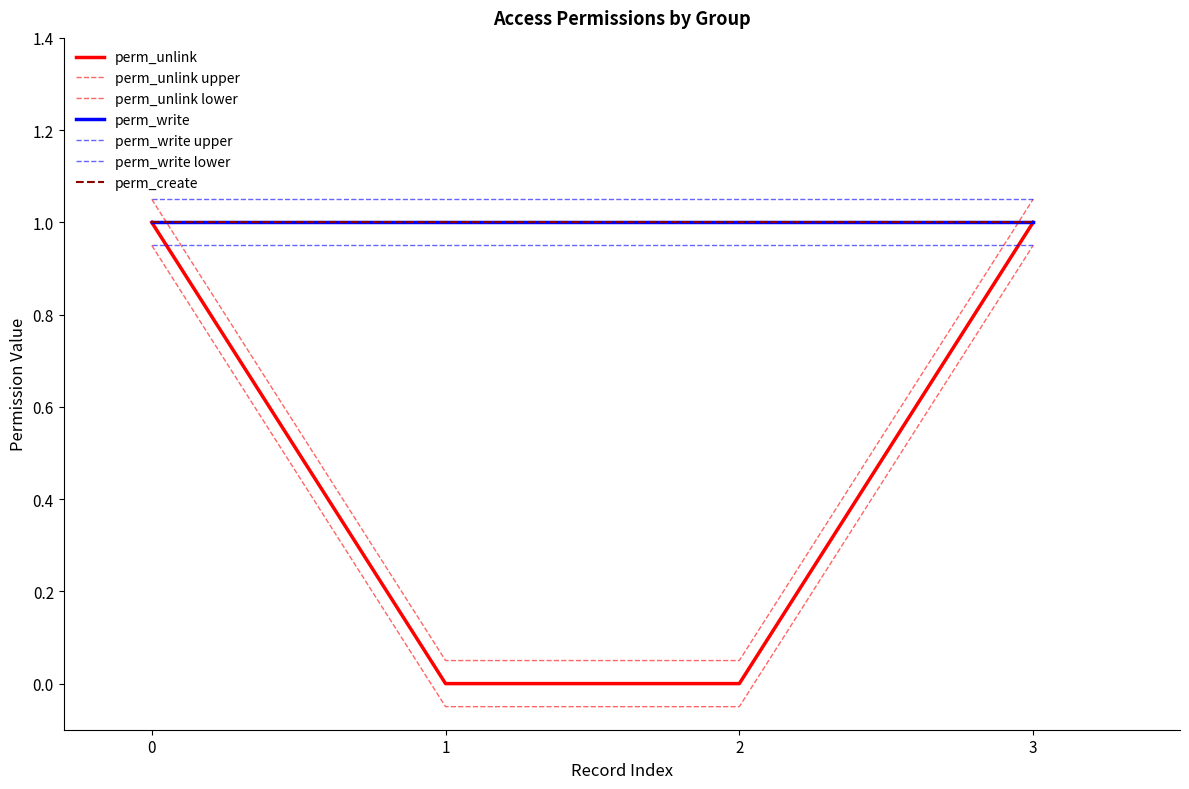

What is the highest value of the perm_create series?

1